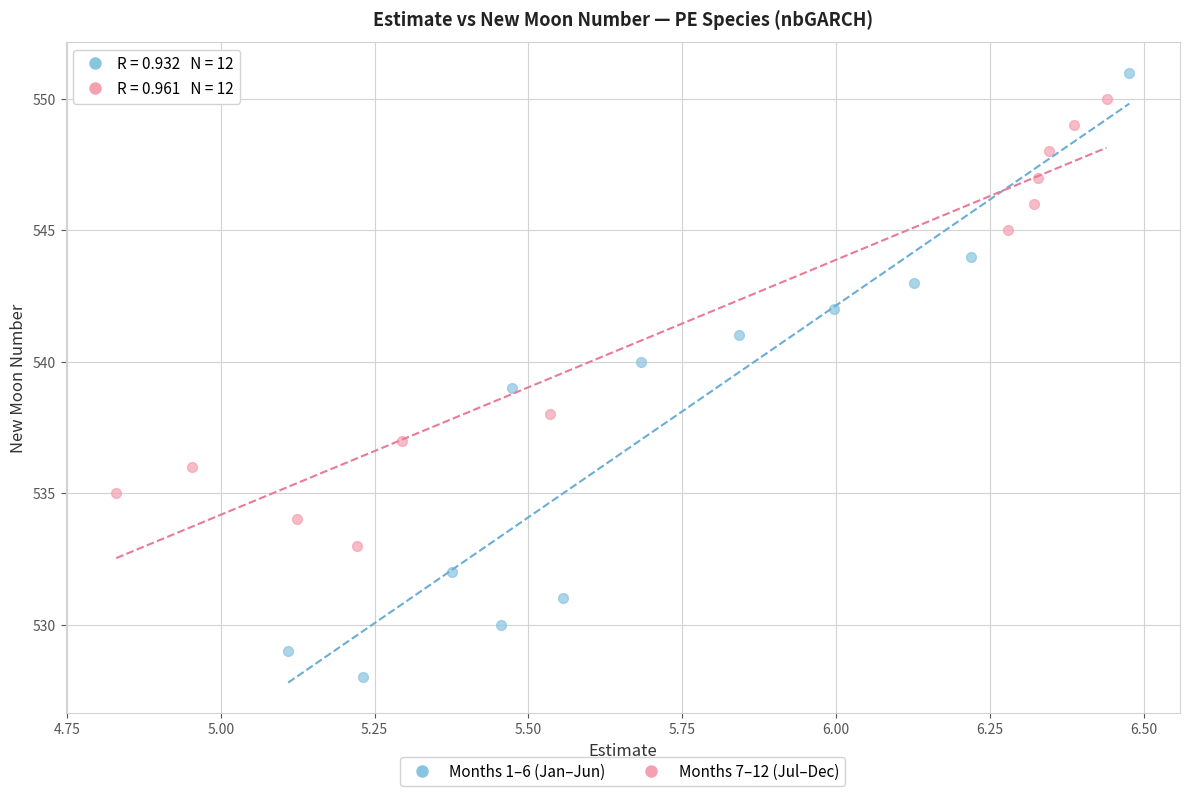

Which series has the largest Y range (max minus min)?

Months 1–6 (Jan–Jun)